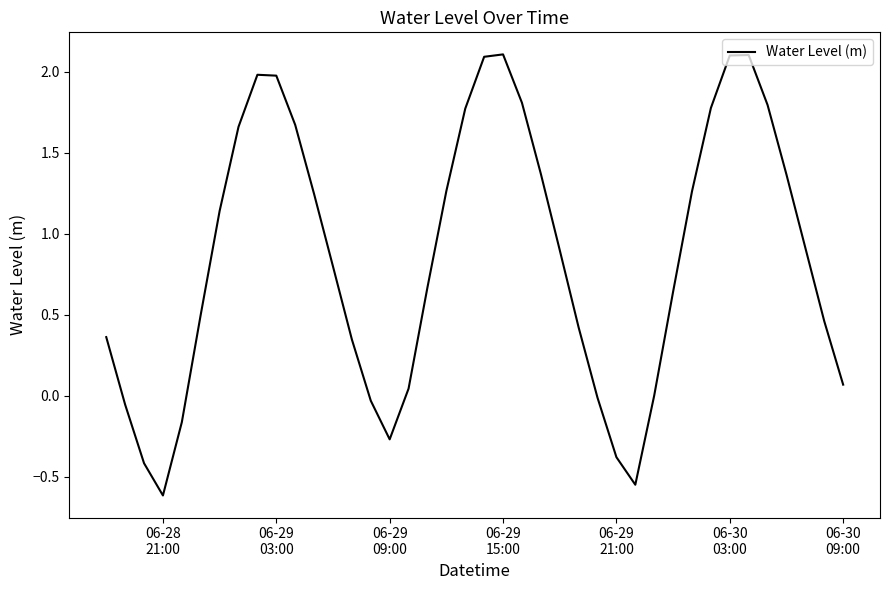

What is the minimum value shown in the chart?

-0.6